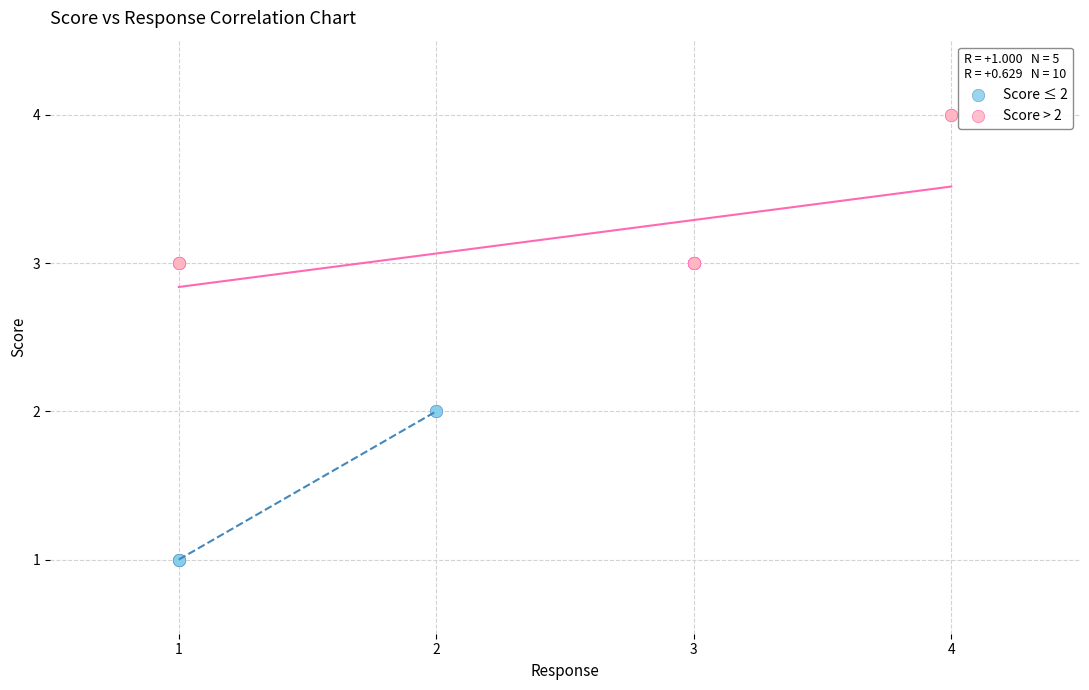

Which series reaches the minimum Y coordinate?

Score ≤ 2